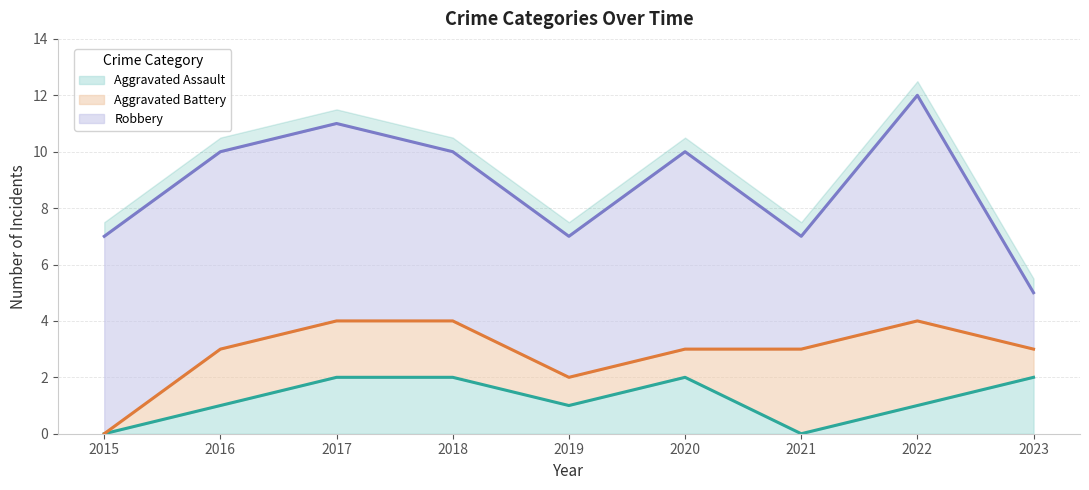

What is the maximum value for Aggravated Assault?

2